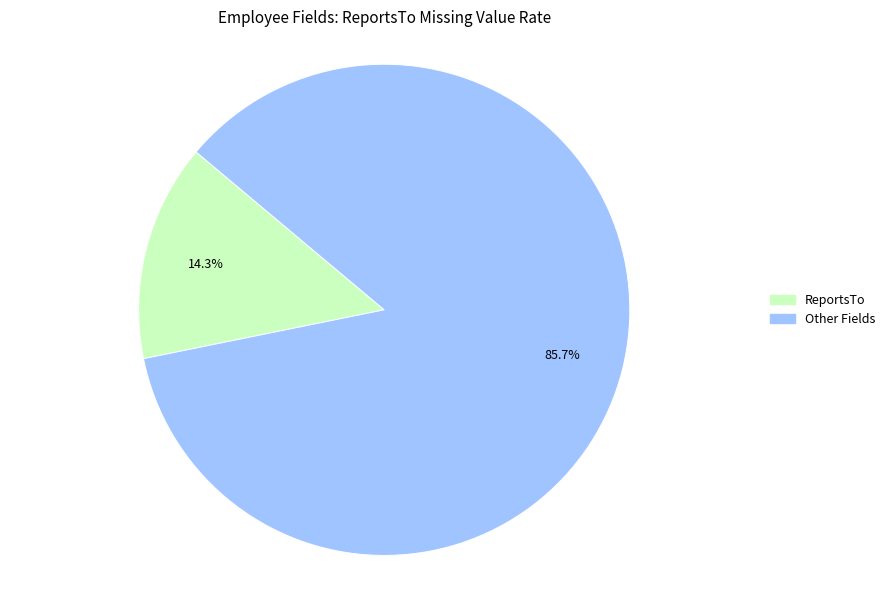

Does any single category account for the majority?

Yes